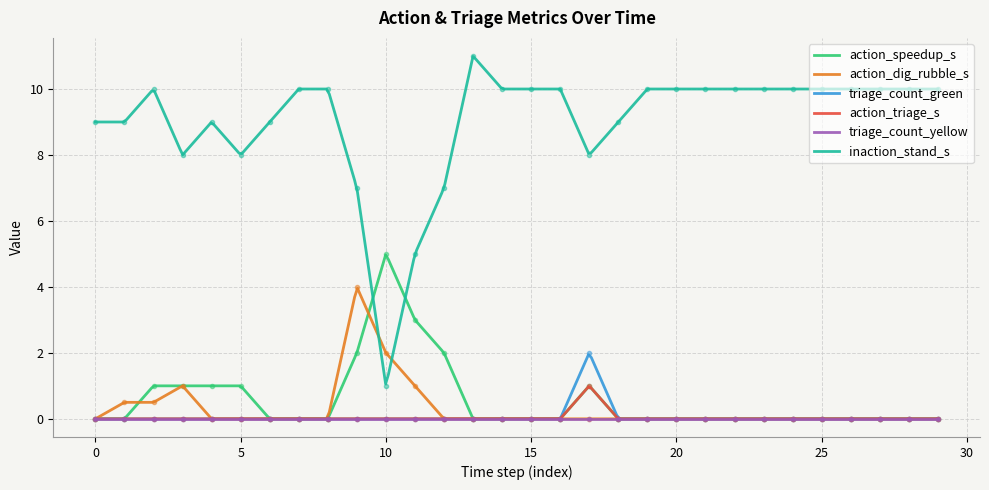

What is the difference between the highest and lowest values at 21?

10.0